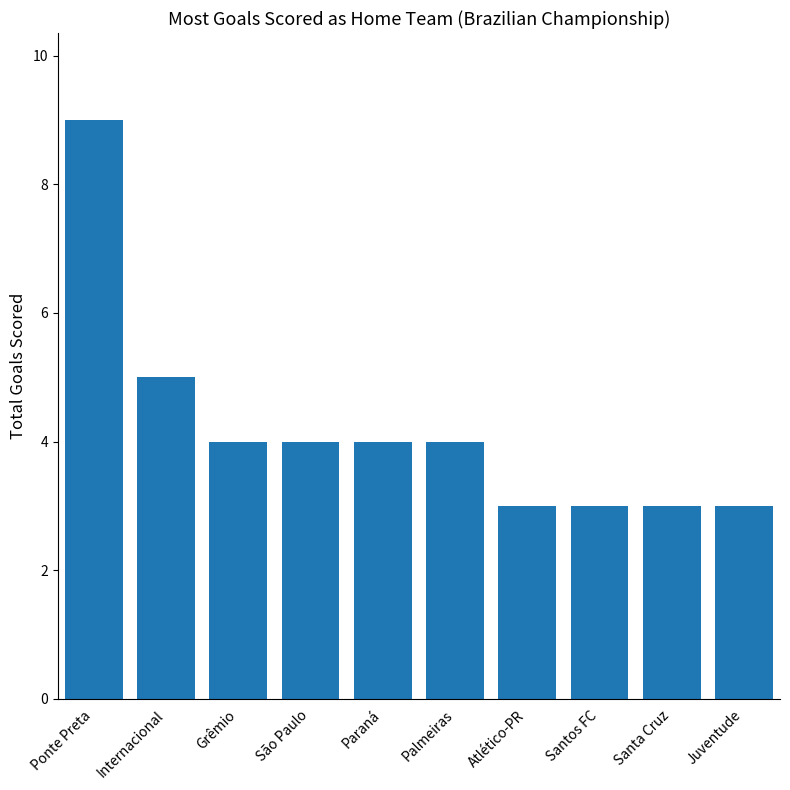

True or false: the data shows 4 at Paraná.

True